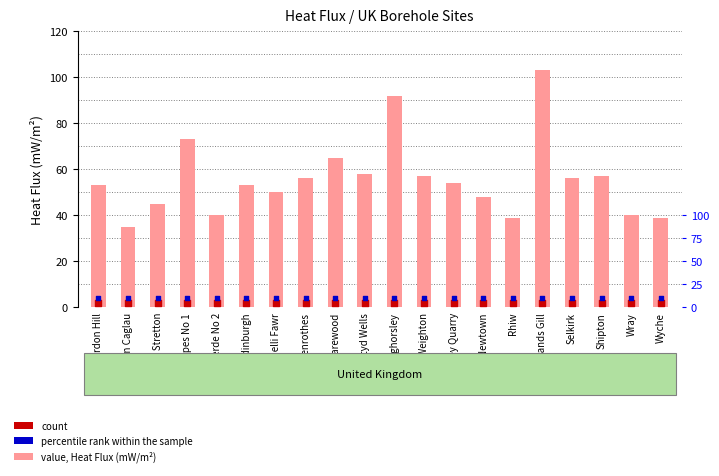

Is the value of percentile rank within the sample at Selkirk greater than the value of count at Market Weighton?

Yes